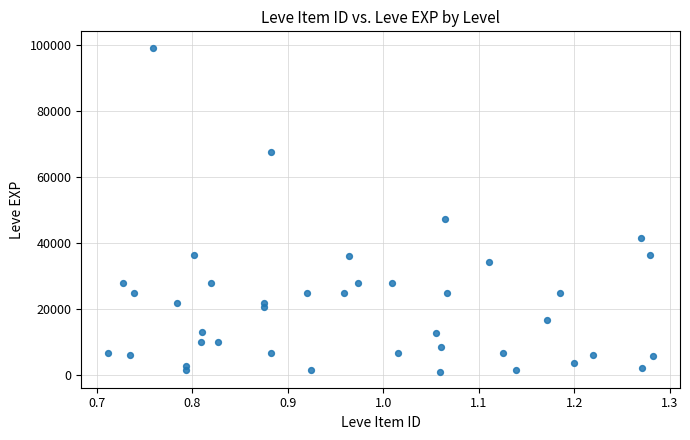

What Y value in the scatter plot is closest to 50190?

47200